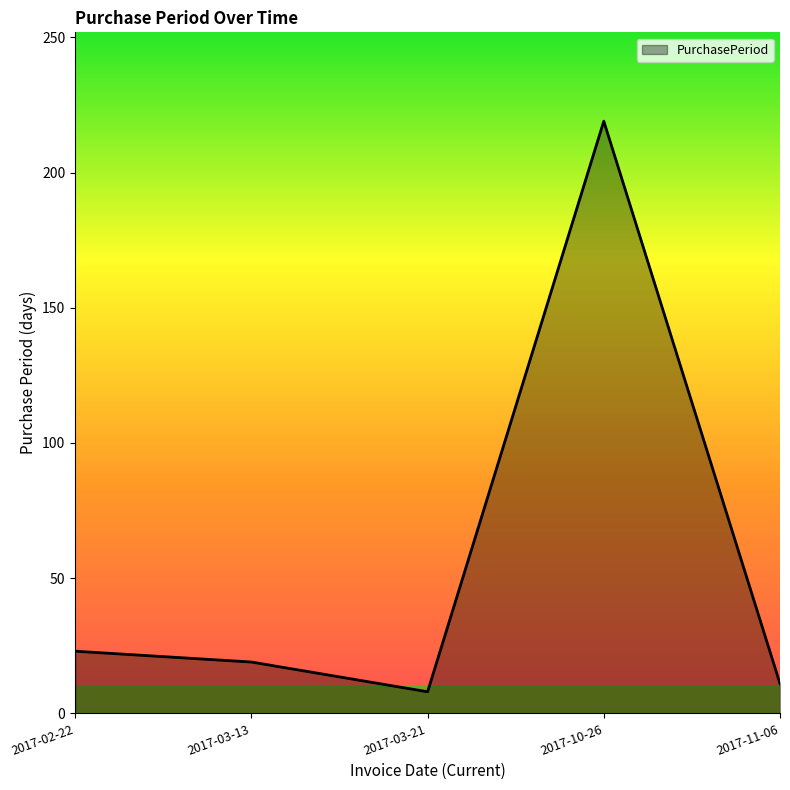

Approximately how many times larger is the value at 2017-11-06 compared to 2017-03-13?

0.6